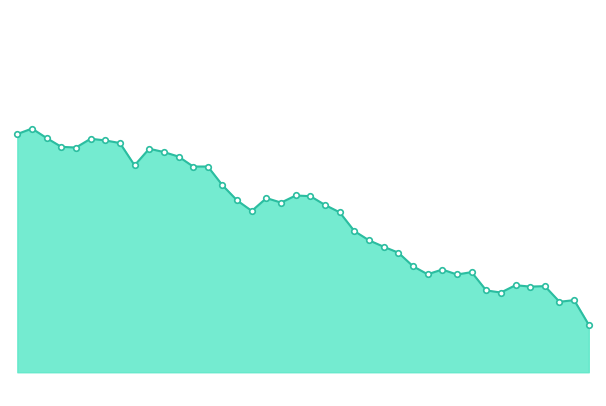

Where is the first local maximum?

2023-08-02